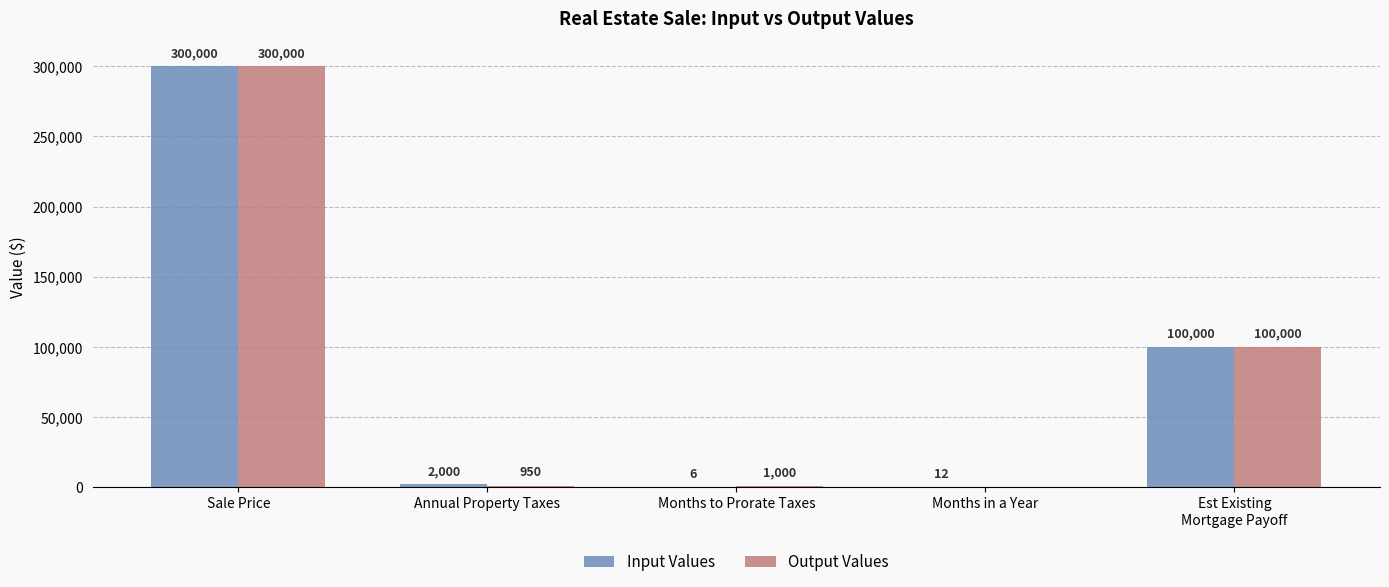

Reading left to right, list all the values displayed in this chart.

Input Values: Sale Price=300000	Annual Property Taxes=2000	Months to Prorate Taxes=6	Months in a Year=12	Est Existing
Mortgage Payoff=100000
Output Values: Sale Price=300000	Annual Property Taxes=950	Months to Prorate Taxes=1000	Months in a Year=0	Est Existing
Mortgage Payoff=100000